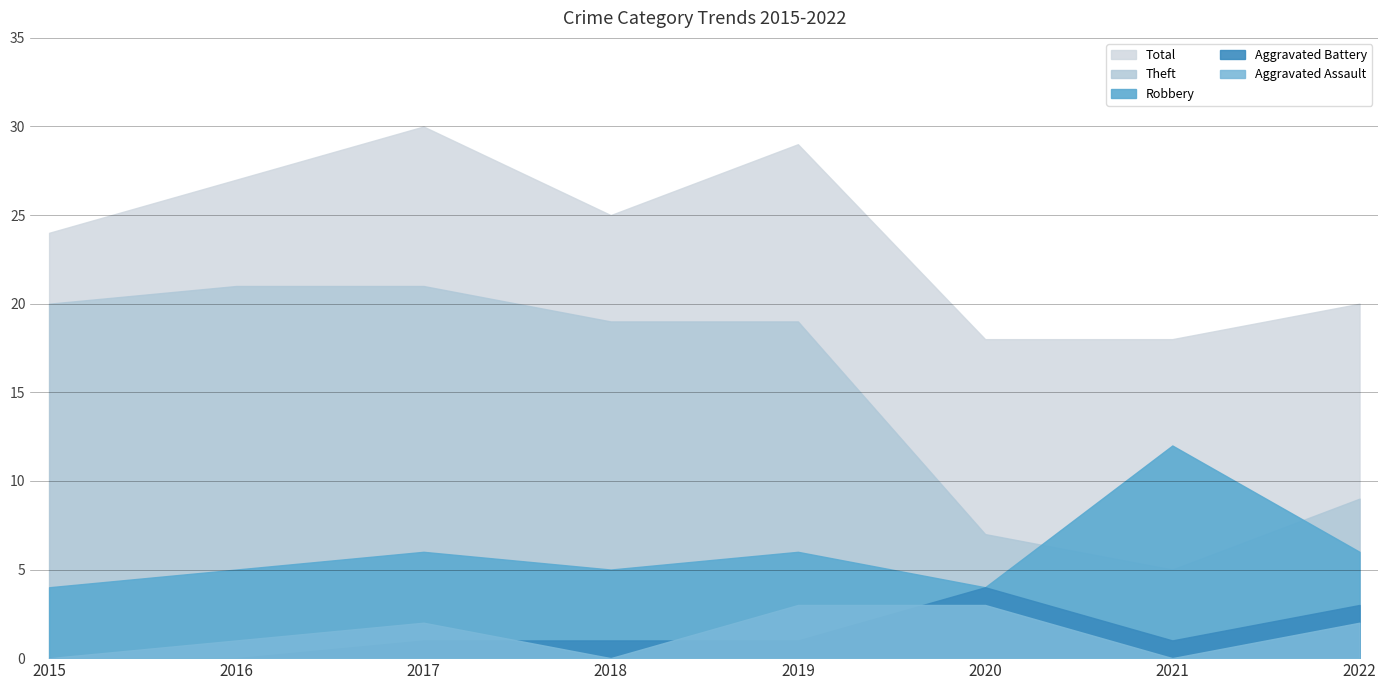

Reading left to right, list all the values displayed in this chart.

Aggravated Assault: 0	1	2	0	3	3	0	2
Aggravated Battery: 0	0	1	1	1	4	1	3
Robbery: 4	5	6	5	6	4	12	6
Theft: 20	21	21	19	19	7	5	9
Total: 24	27	30	25	29	18	18	20